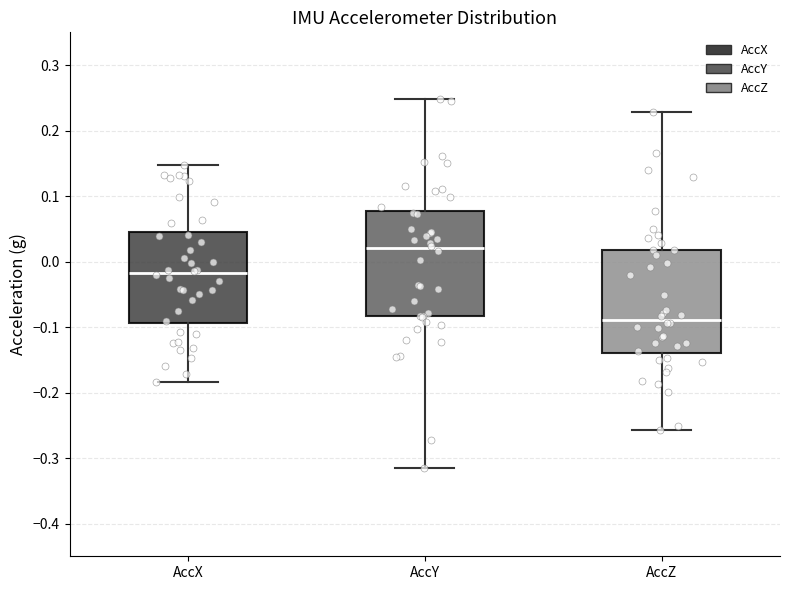

Where does the median line of the box for AccX sit on the y-axis? The values are not printed on the chart, so give them approximately, as read against the axis.

-0.02